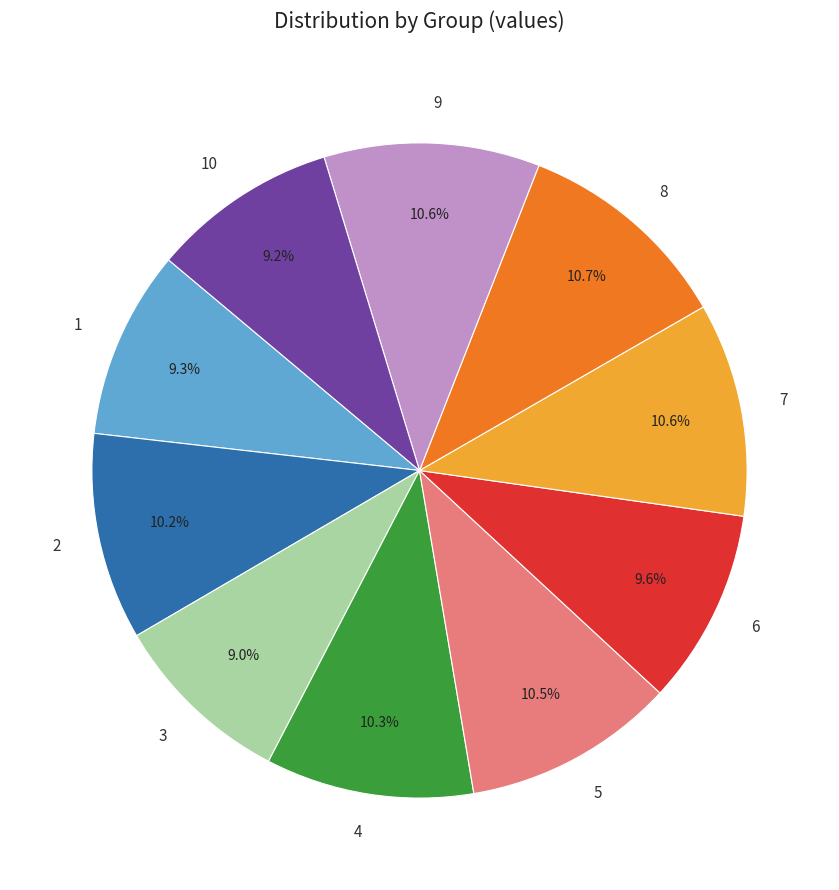

What is the ratio of the value at 7 to the value at 3?

1.2